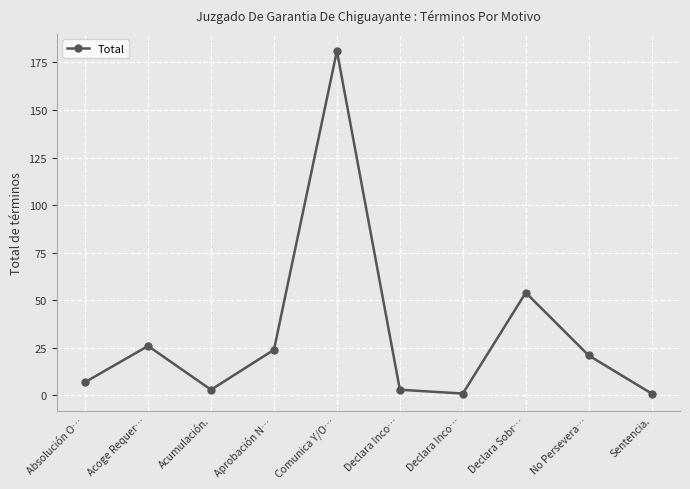

Count the number of data series in this chart.

1